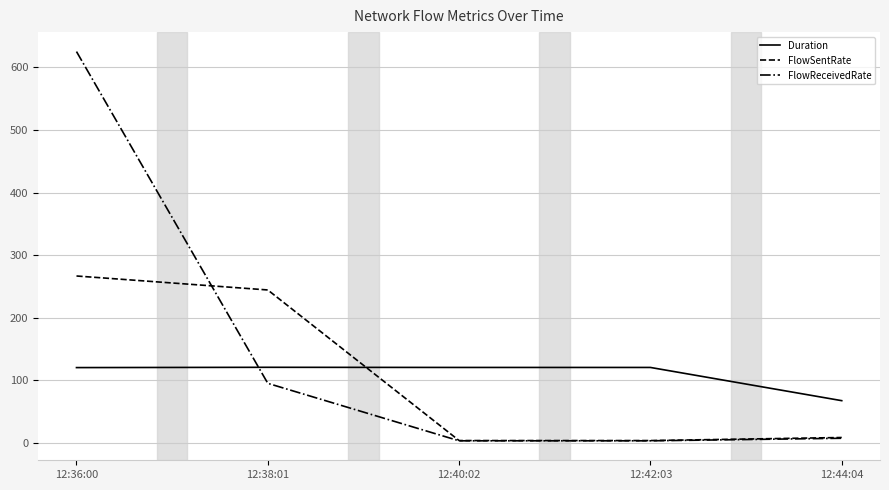

Which series ends up on top after the final intersection of Duration and FlowReceivedRate?

Duration